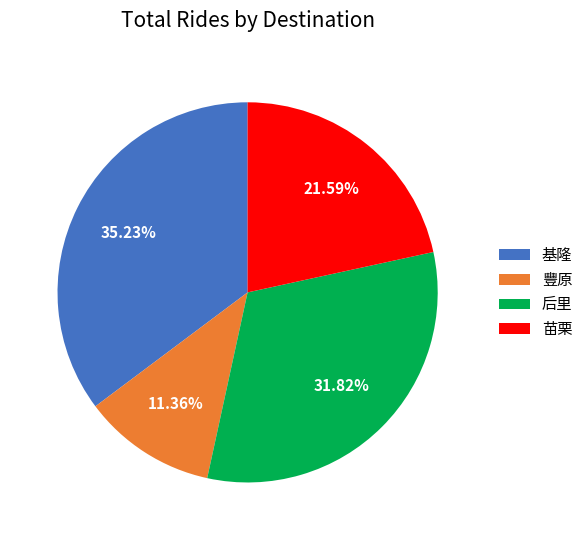

What percentage is the 后里 slice, to the nearest percent?

32%